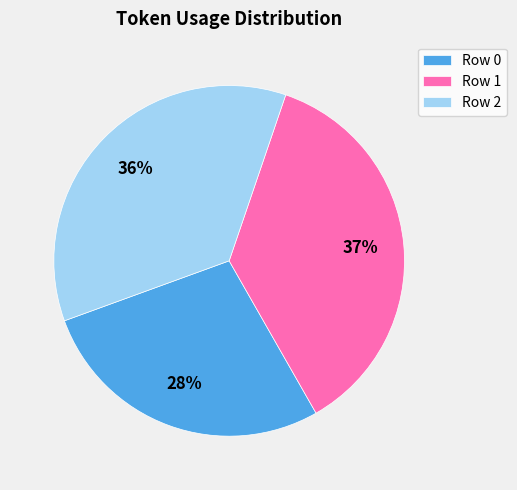

What is the ratio of the value at Row 1 to the value at Row 0?

1.3